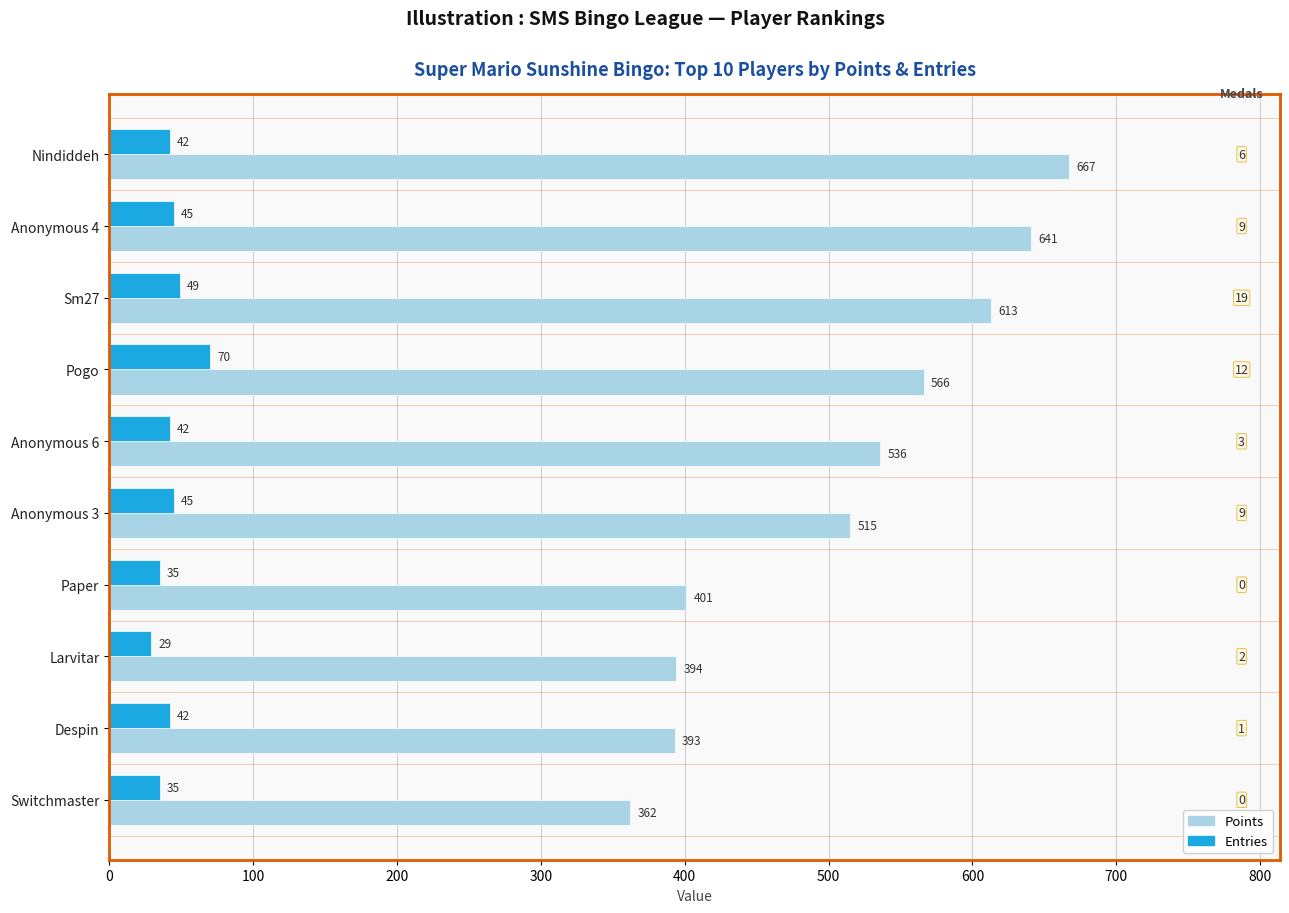

What is the maximum value shown in the chart?

667